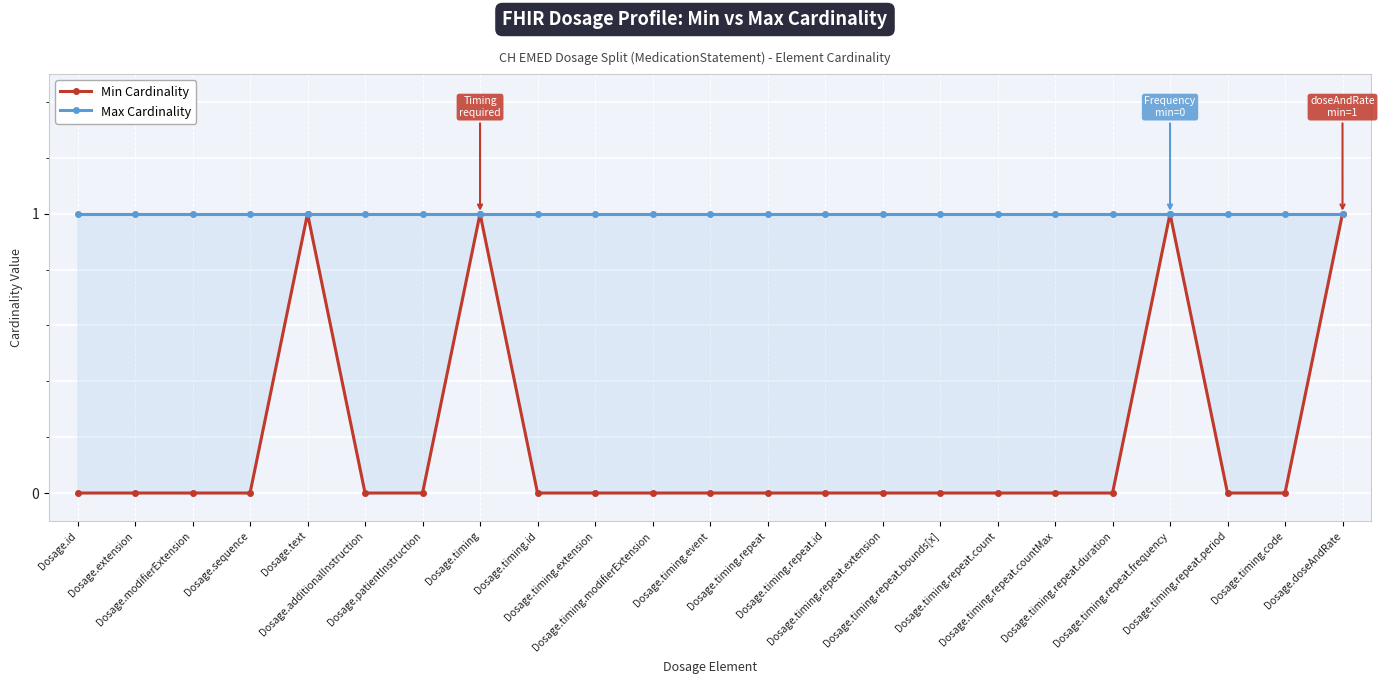

What is the total value across all series at Dosage.additionalInstruction?

1